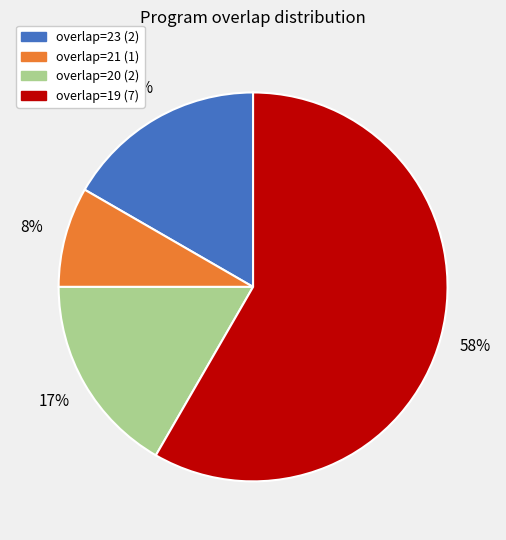

To the nearest percent, what is the difference between the largest and smallest slice percentages?

50%